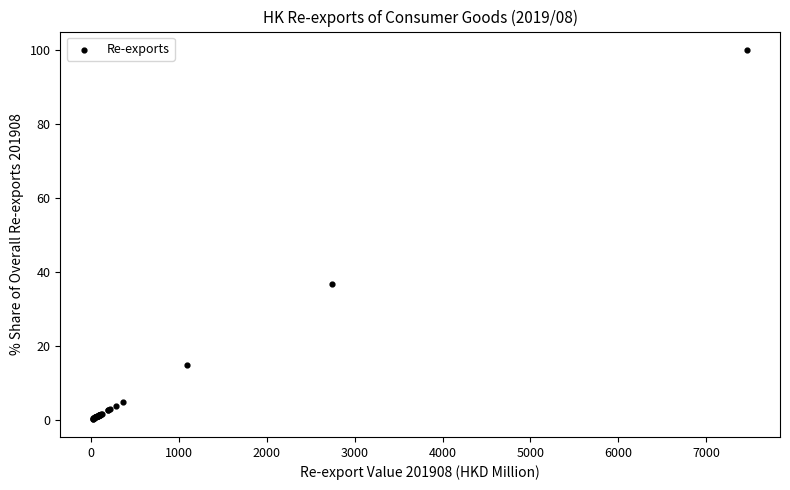

What Y value in the scatter plot is closest to 50?

36.7